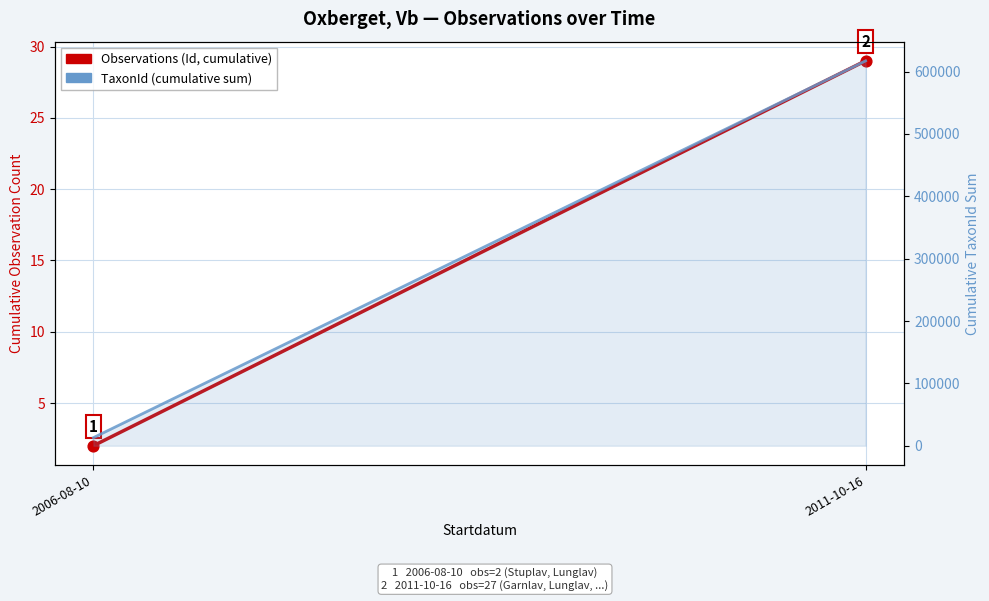

Is the value of Observations (Id, cumulative) at 2011-10-16 greater than the value of TaxonId (cumulative sum) at 2011-10-16?

No